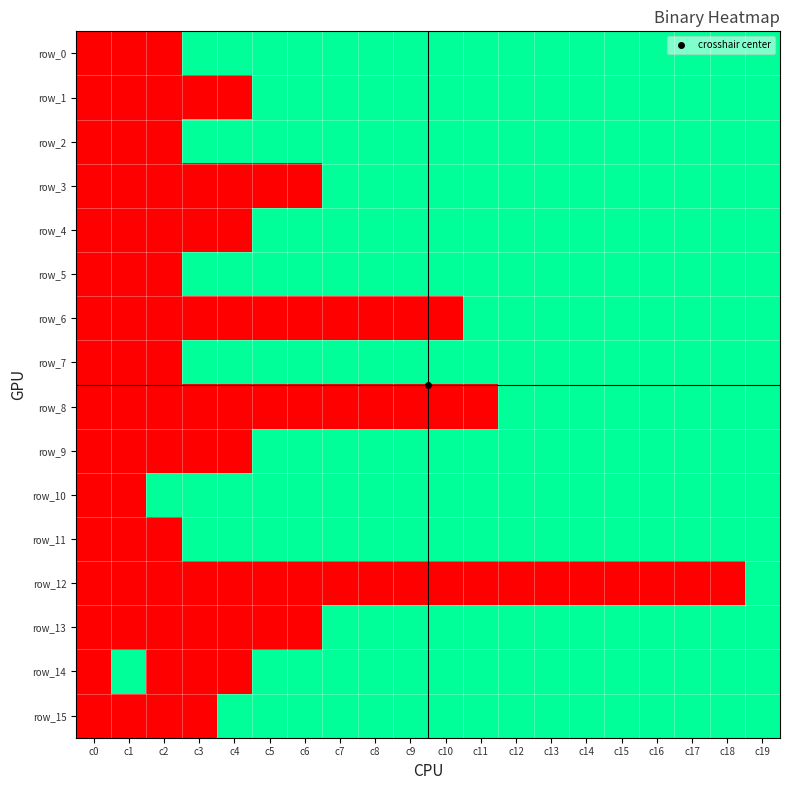

What is the difference between the highest and lowest values at c2?

1